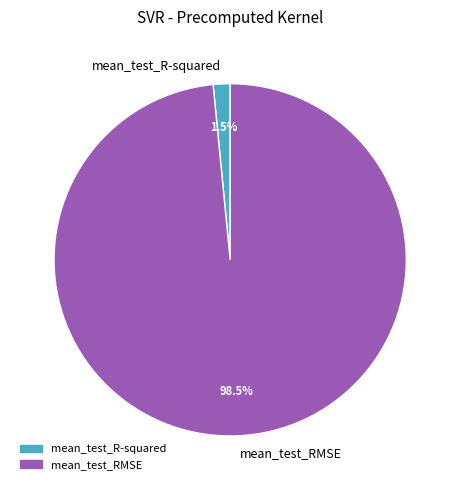

To the nearest percent, what is the combined percentage of mean_test_RMSE and mean_test_R-squared?

100%